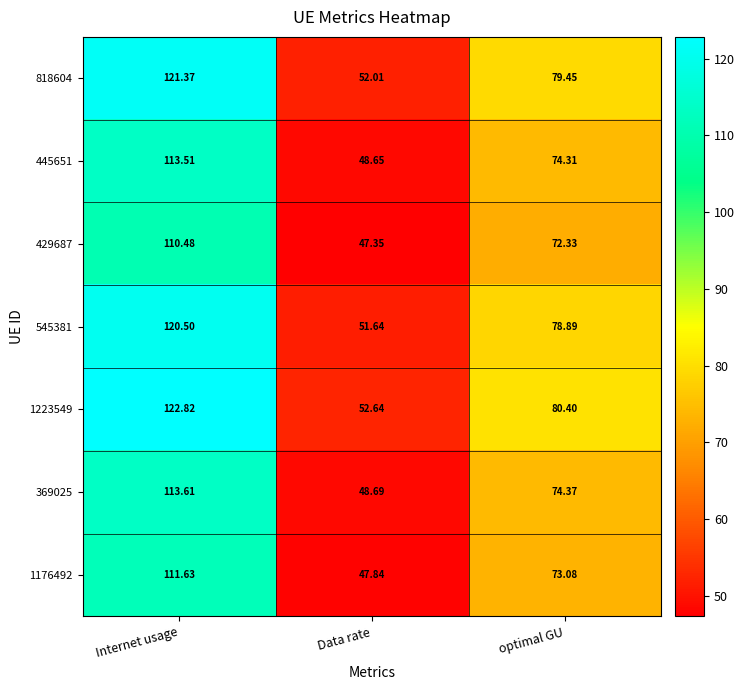

Which series has the largest total across all categories?

1223549